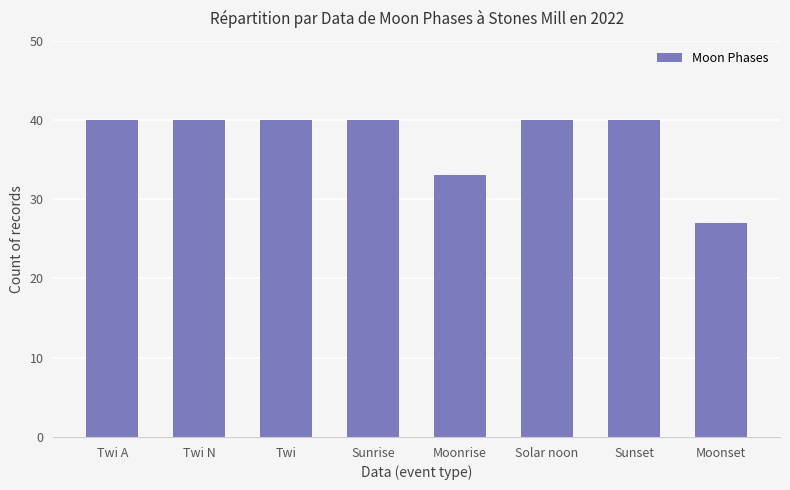

Are the bars grouped side by side (vs. stacked)?

No